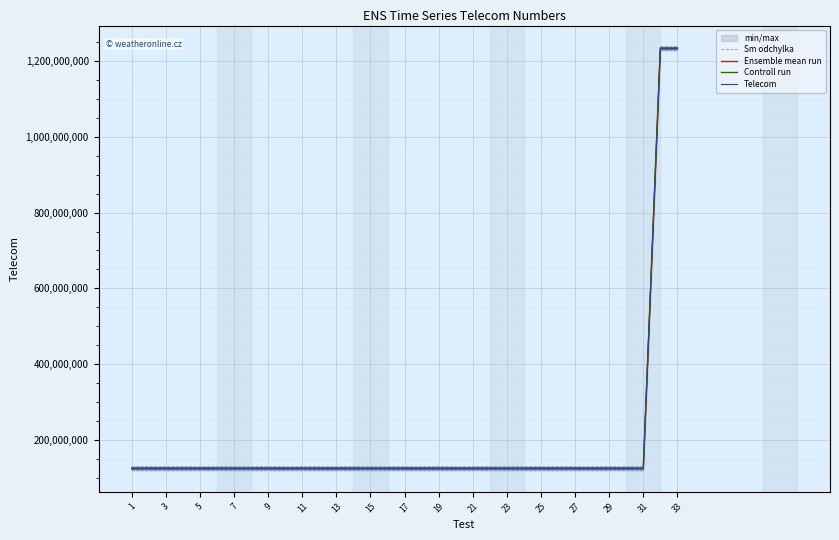

The value of Controll run at 13 is 86936770. True or false?

False